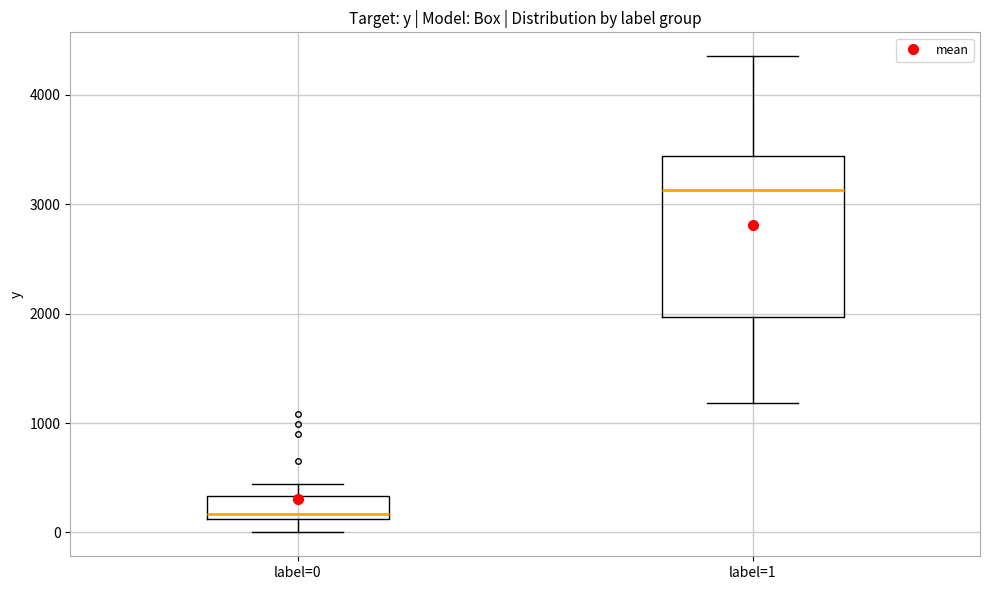

Comparing the boxes themselves (not the whiskers), which one is the tallest?

label=1